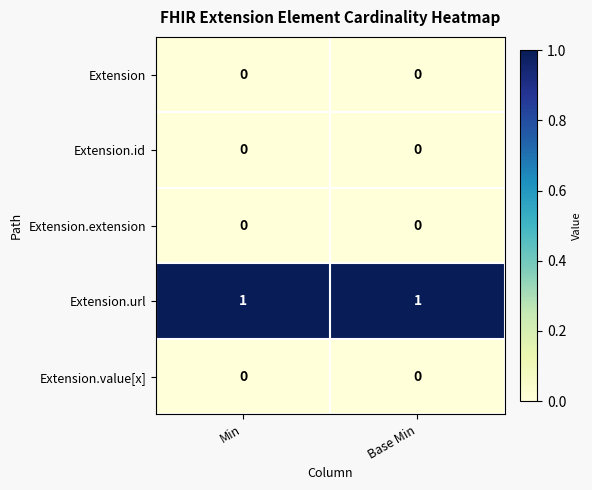

The value of Extension.url at Min is 1. True or false?

True